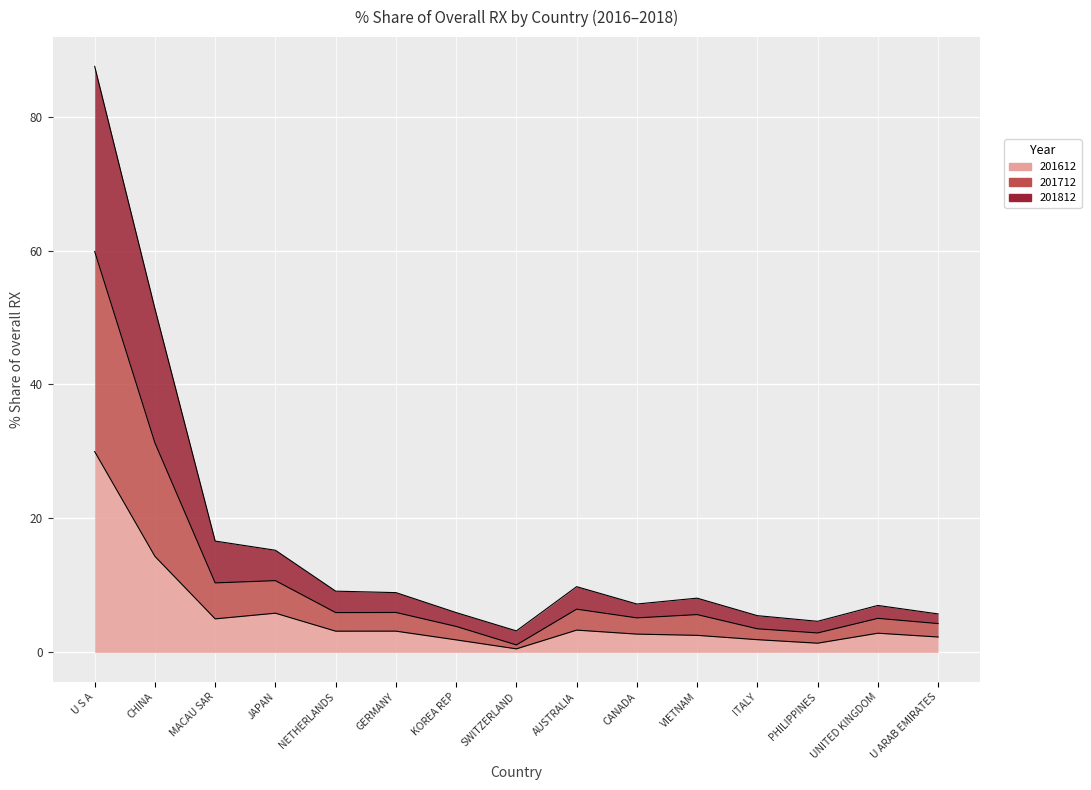

What is the label of the 5th point from the left?

NETHERLANDS